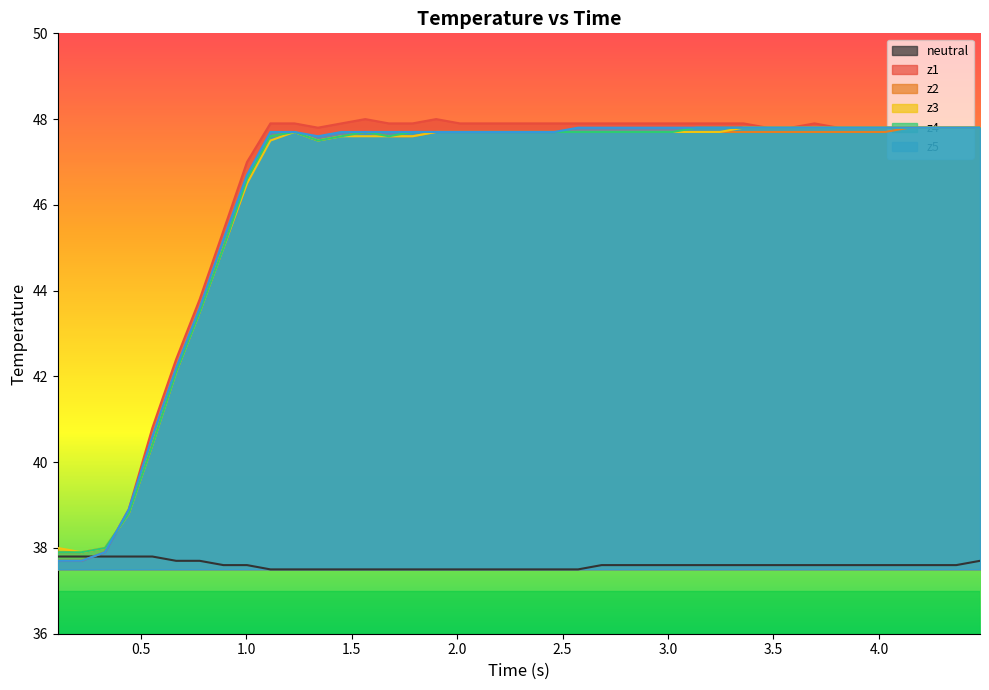

What is the minimum value for z4?

37.9